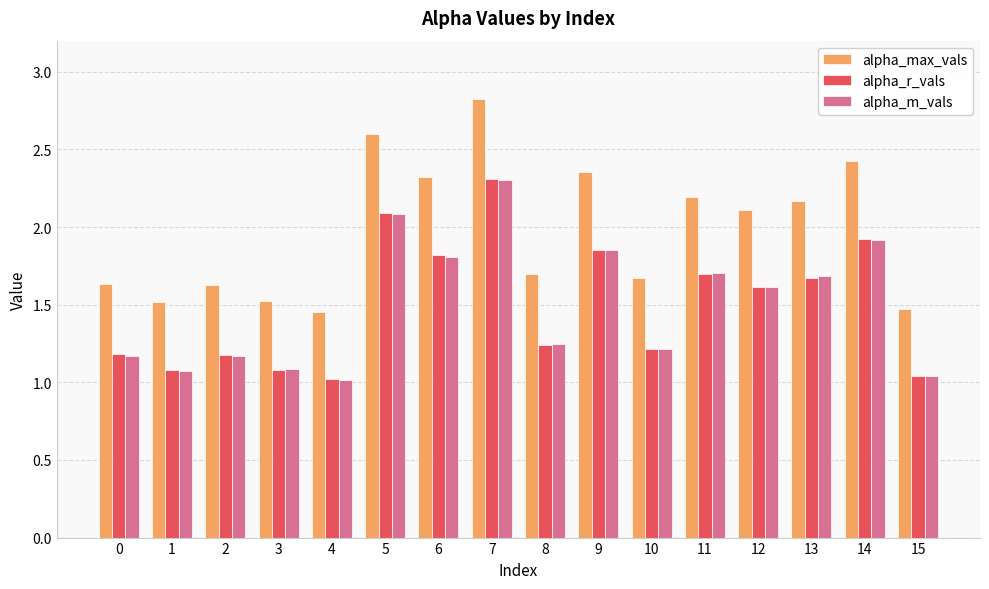

Which label corresponds to the largest value in the chart?

7